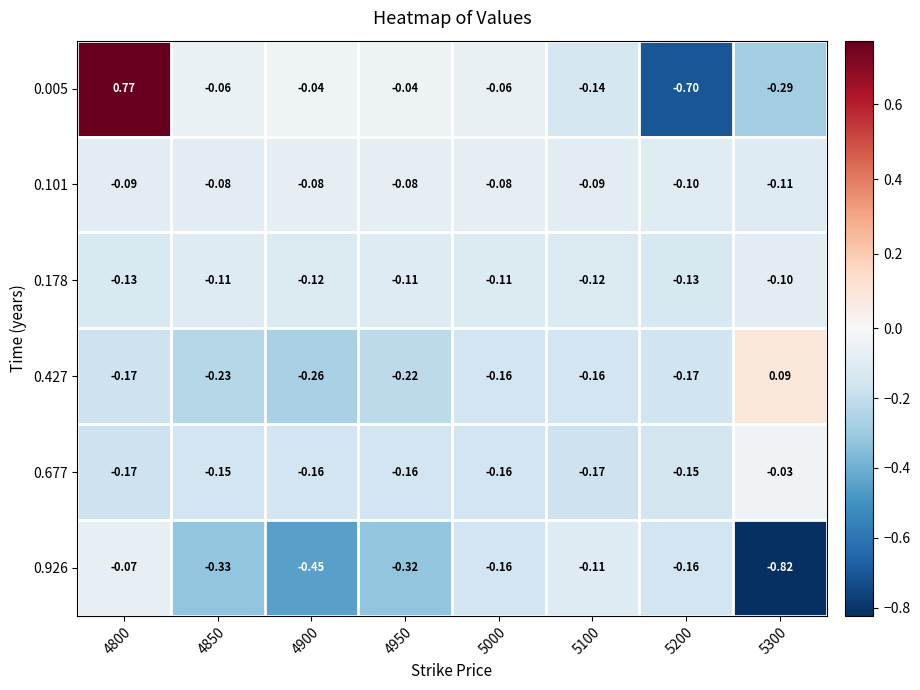

Which category has the highest value across all series?

4800